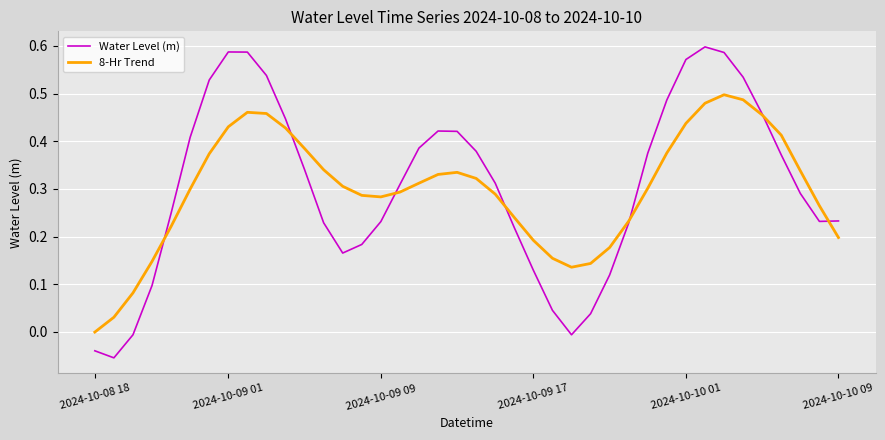

Which series has the largest range (max minus min)?

Water Level (m)